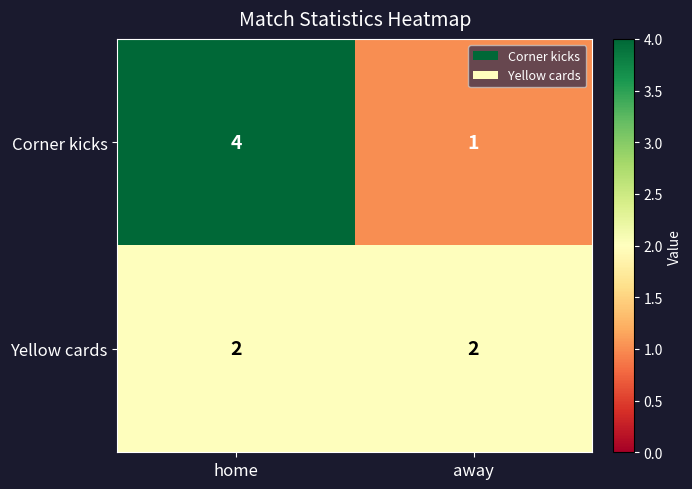

How many categories are shown in the chart?

2